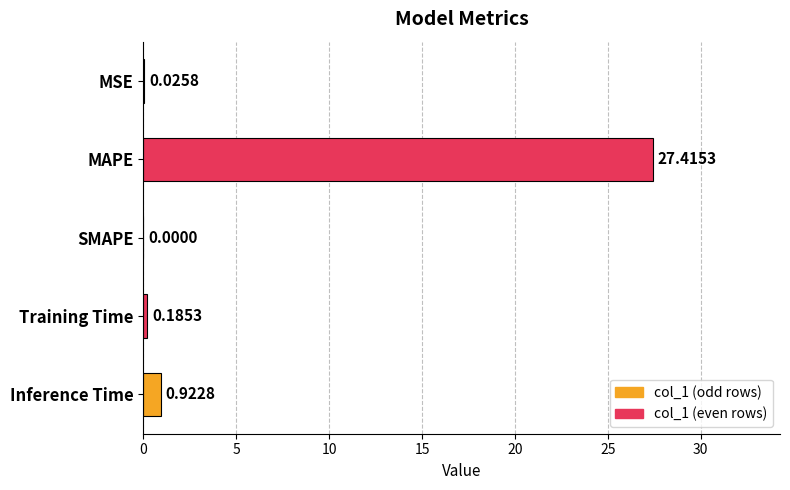

Which category has the highest value across all series?

MAPE